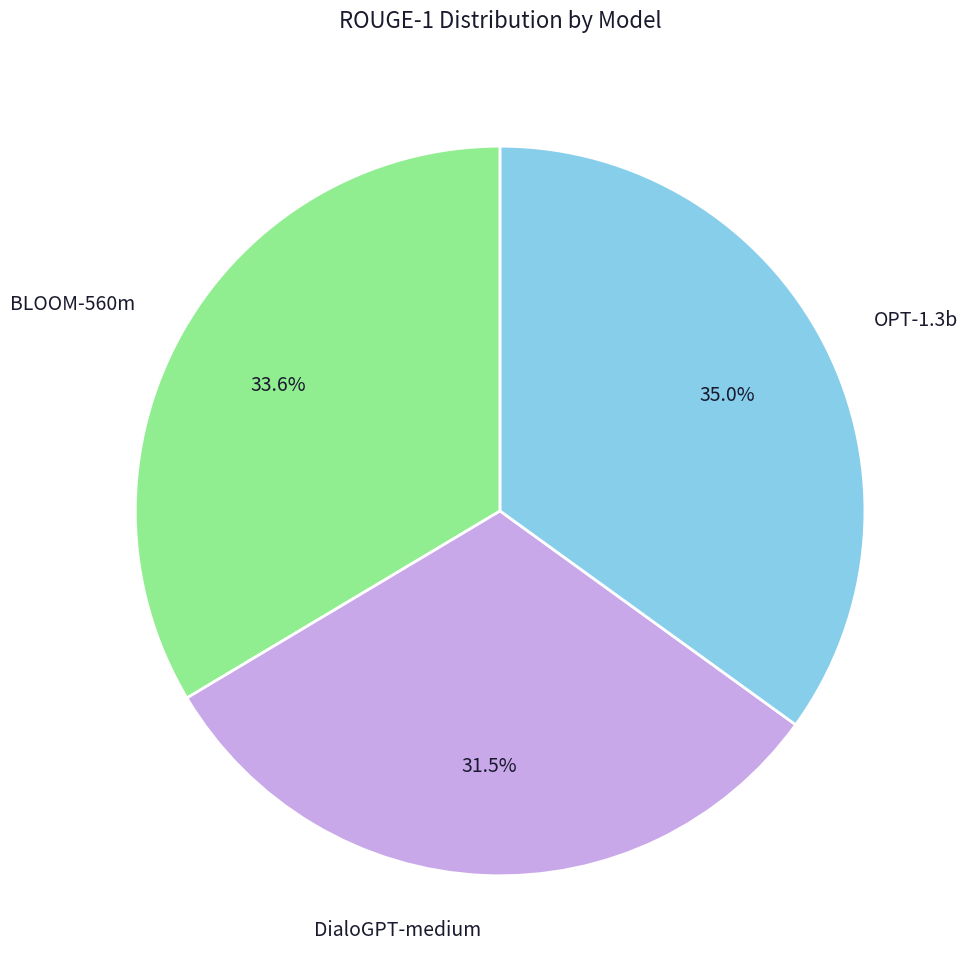

To the nearest percent, what is the difference between the largest and smallest slice percentages?

3%